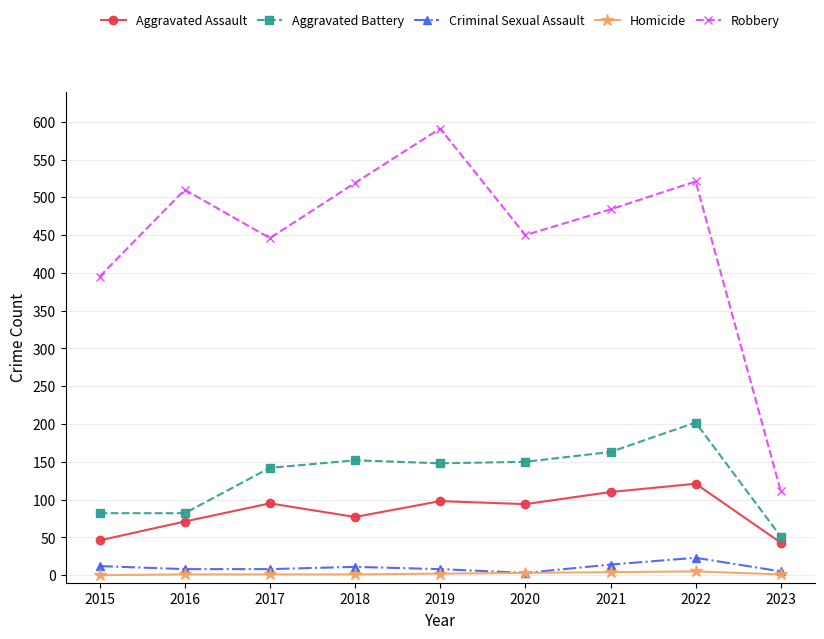

True or false: Aggravated Assault and Criminal Sexual Assault intersect in this chart.

False